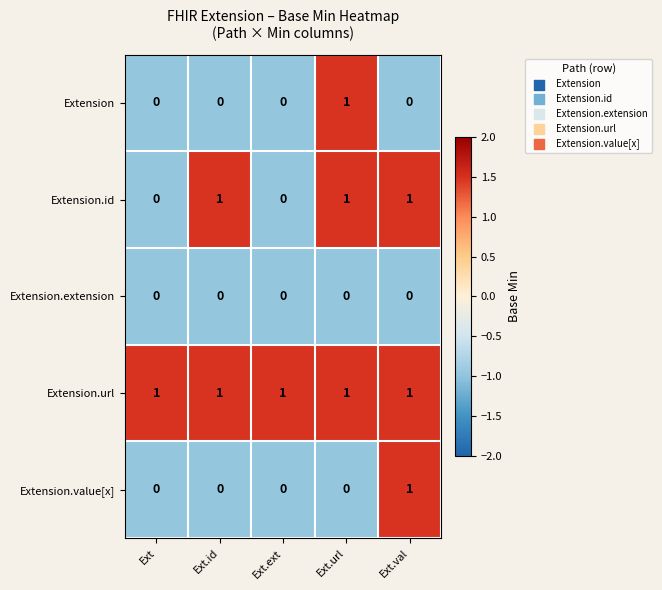

How many Extension.value[x] values are between 0 and 1?

5